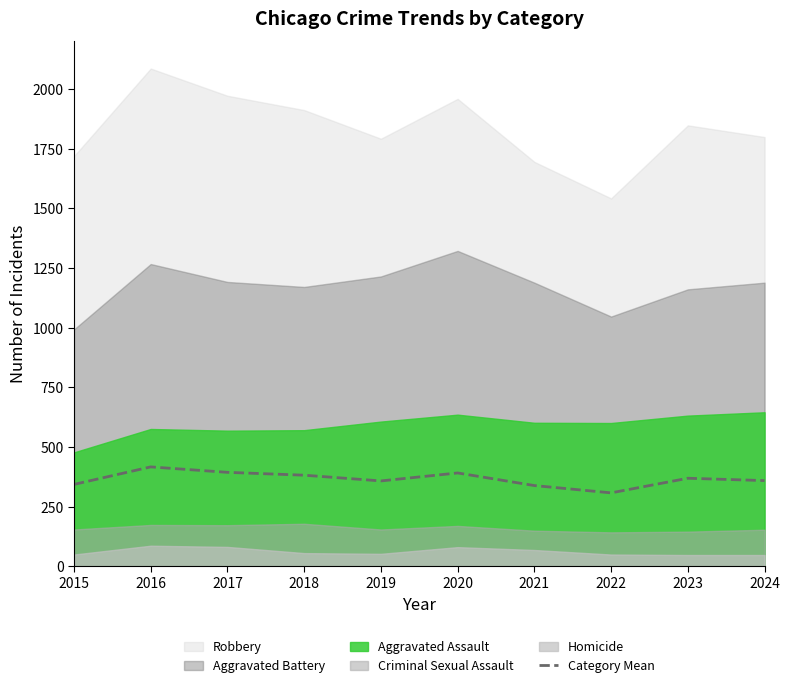

Is it true that the value at 2022 is 519.2?

False